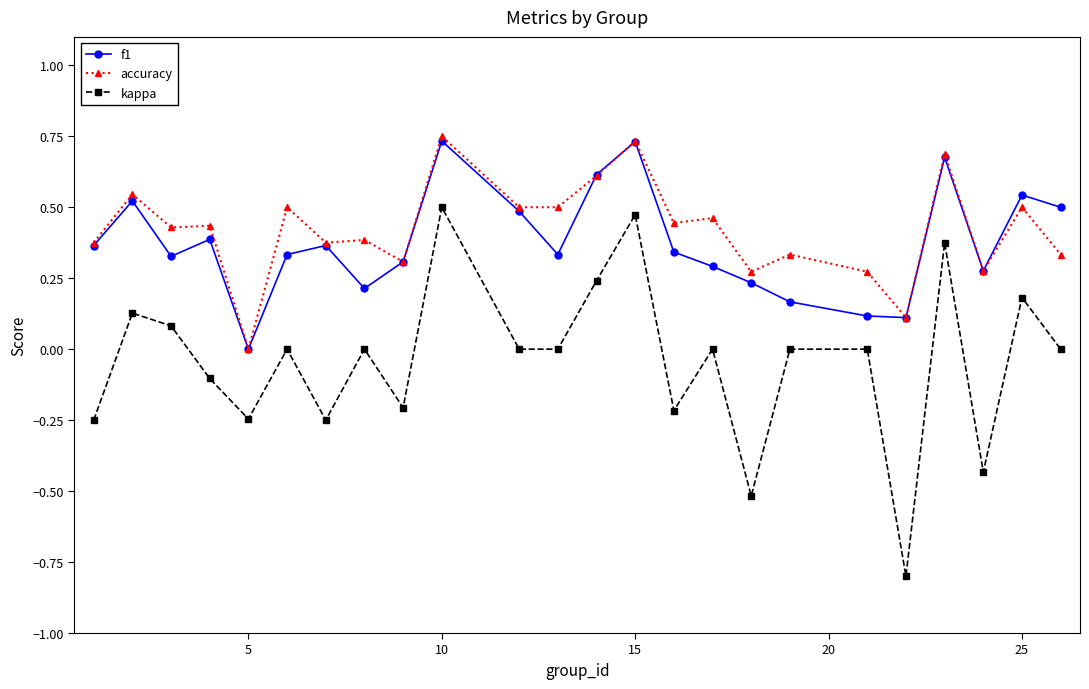

In f1, how many points are higher than both neighbors (excluding endpoints)?

7